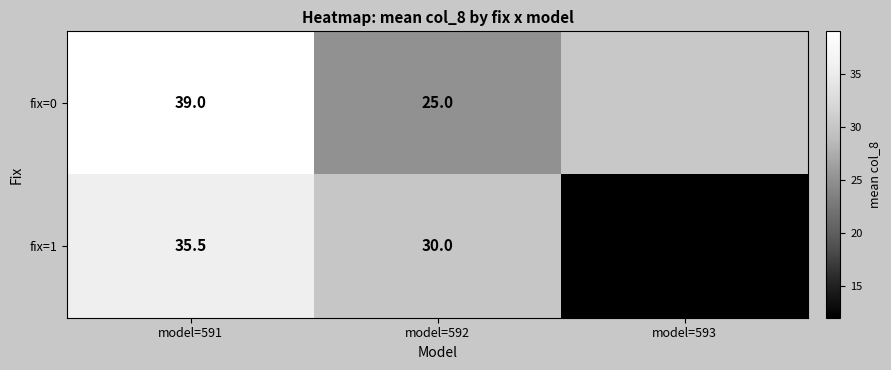

What is the difference between the maximum and minimum values in the fix=1 series?

23.5